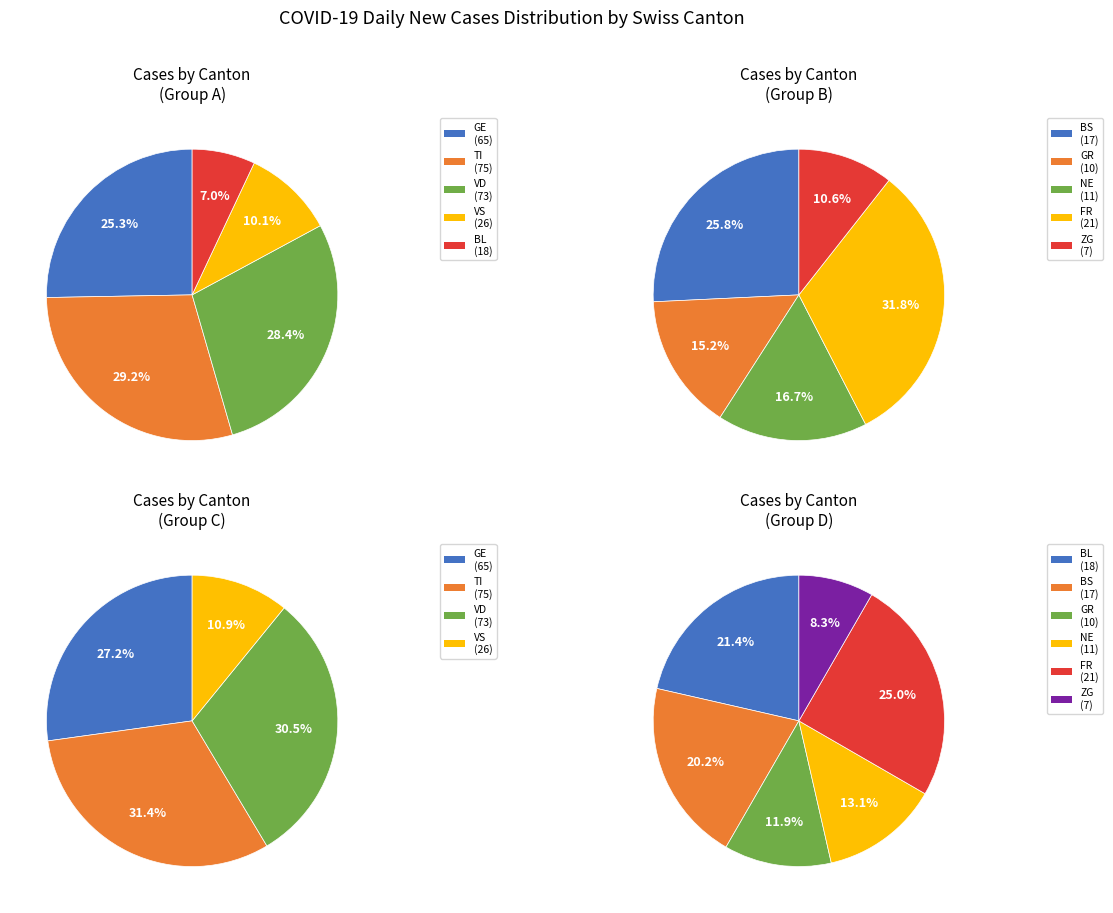

What percentage is NOT represented by 4?

100.0%